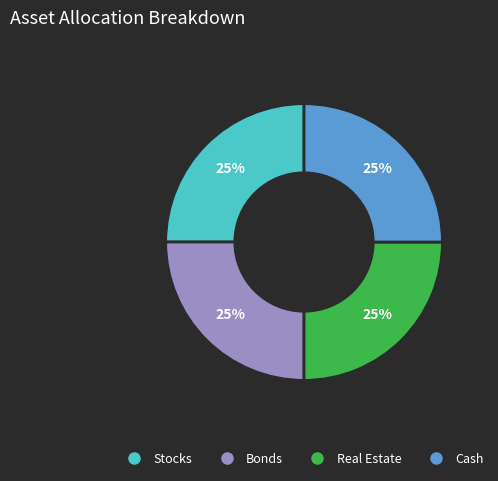

How many segments does this pie chart have?

4